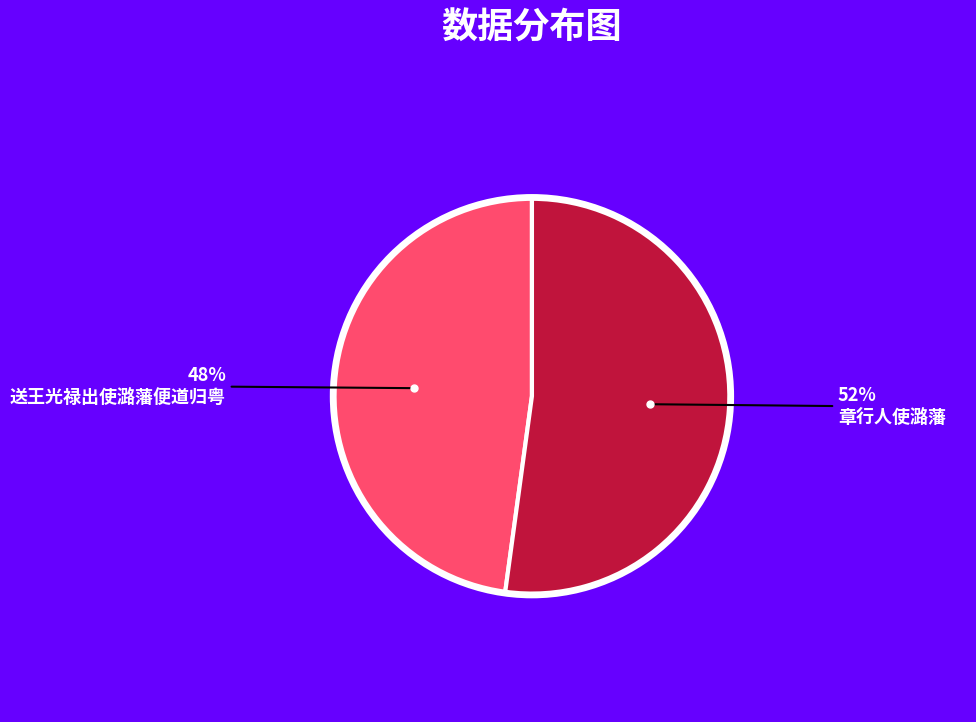

To the nearest percent, what is the average slice percentage?

50%